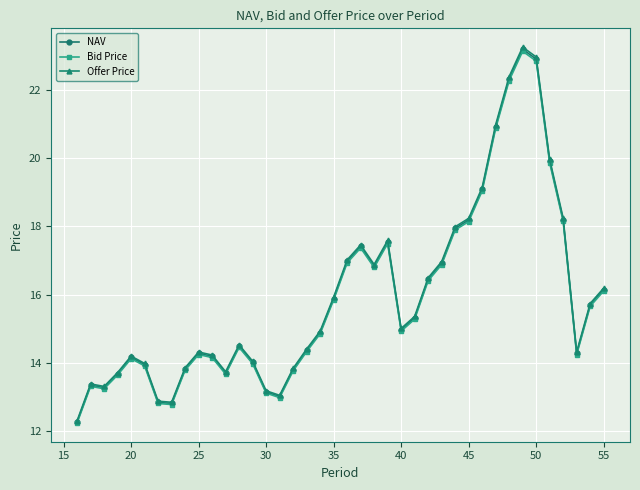

How many lines are shown in the chart?

3